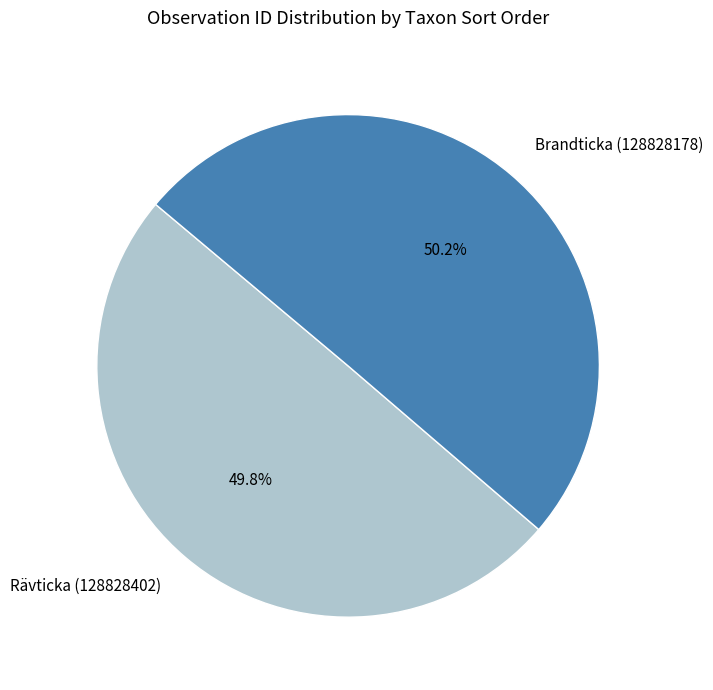

Is there a majority slice in this chart?

Yes